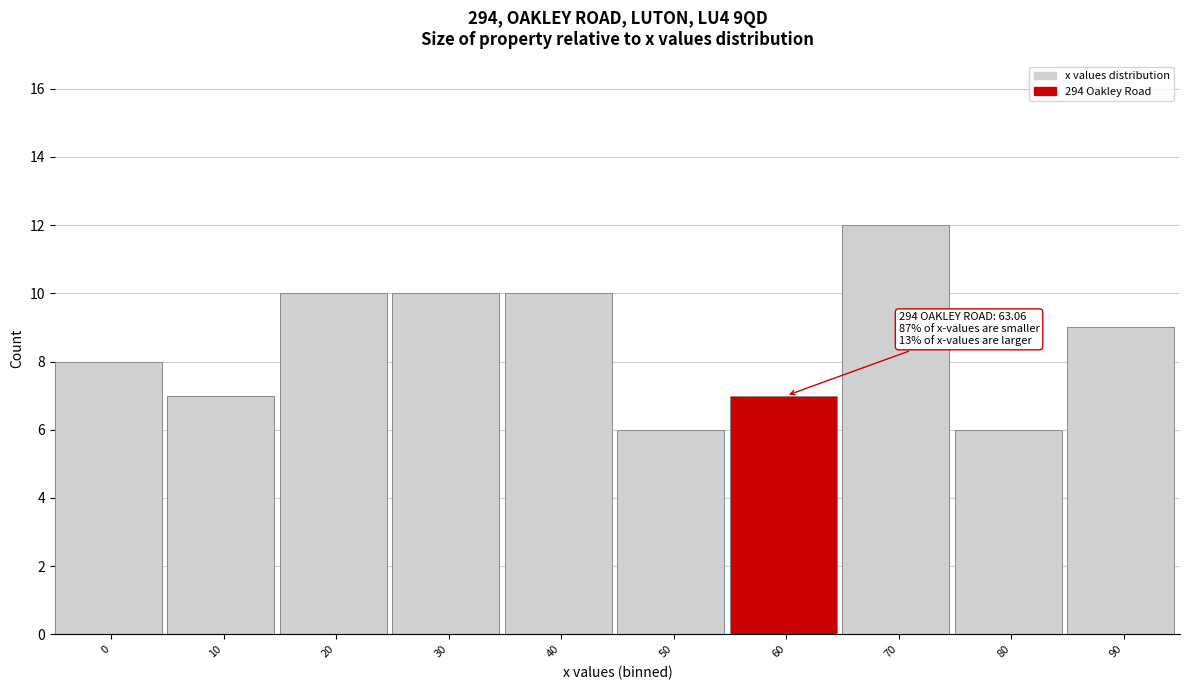

Reading left to right, list all the values displayed in this chart.

8	7	10	10	10	6	7	12	6	9